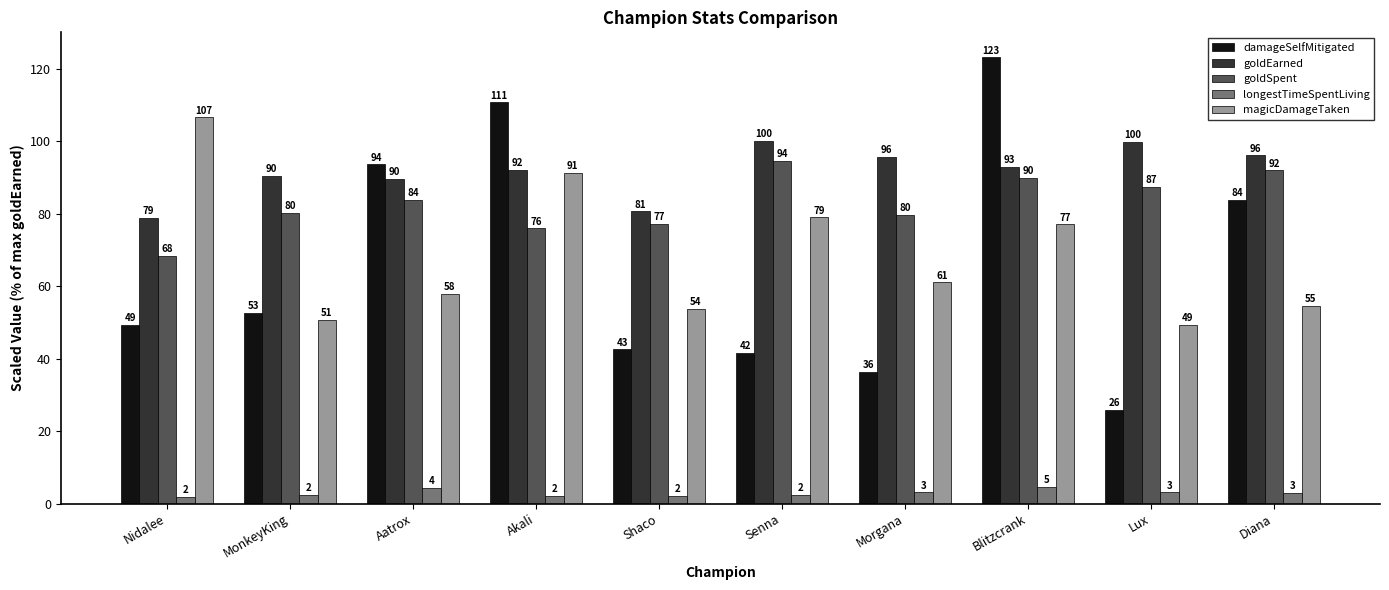

List the series in order of their peak value, lowest first.

longestTimeSpentLiving, goldSpent, goldEarned, magicDamageTaken, damageSelfMitigated